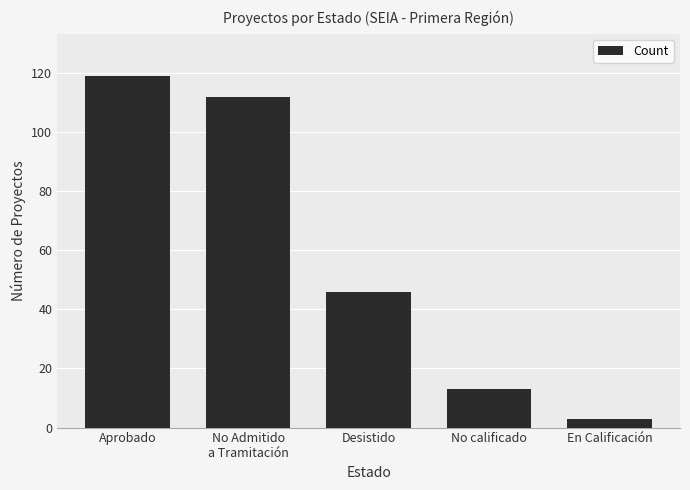

What is the label of the 3rd bar from the left?

Desistido